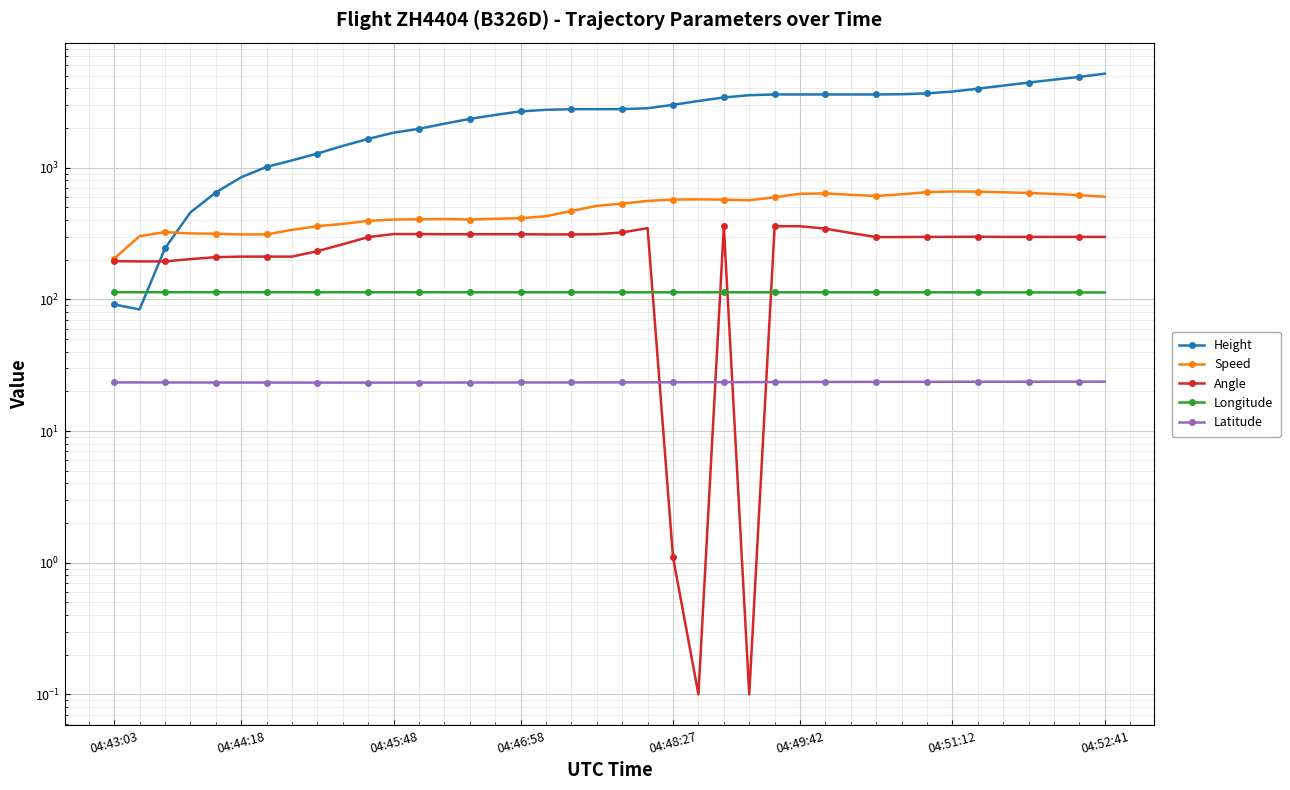

True or false: Longitude and Latitude cross at least once.

False